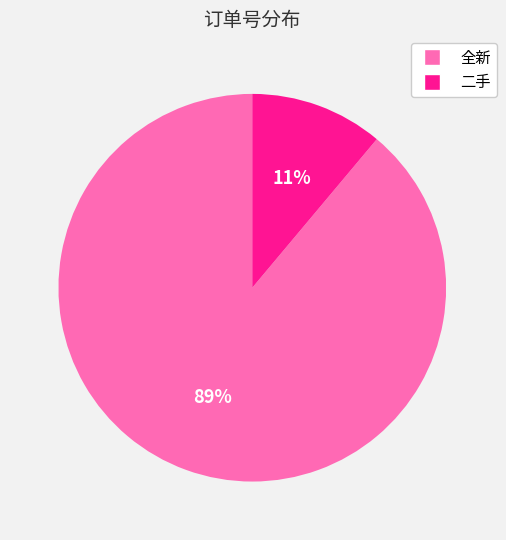

To the nearest percent, what portion does 二手 represent?

11%